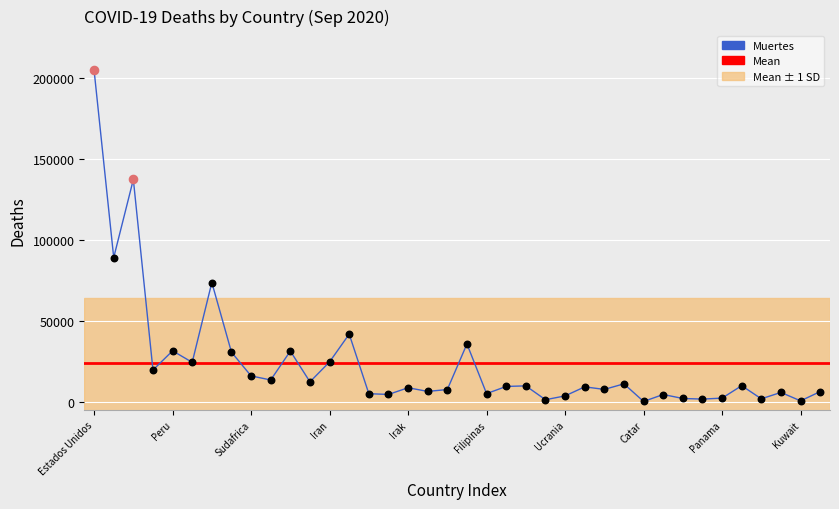

What is the maximum value shown in the chart?

204801